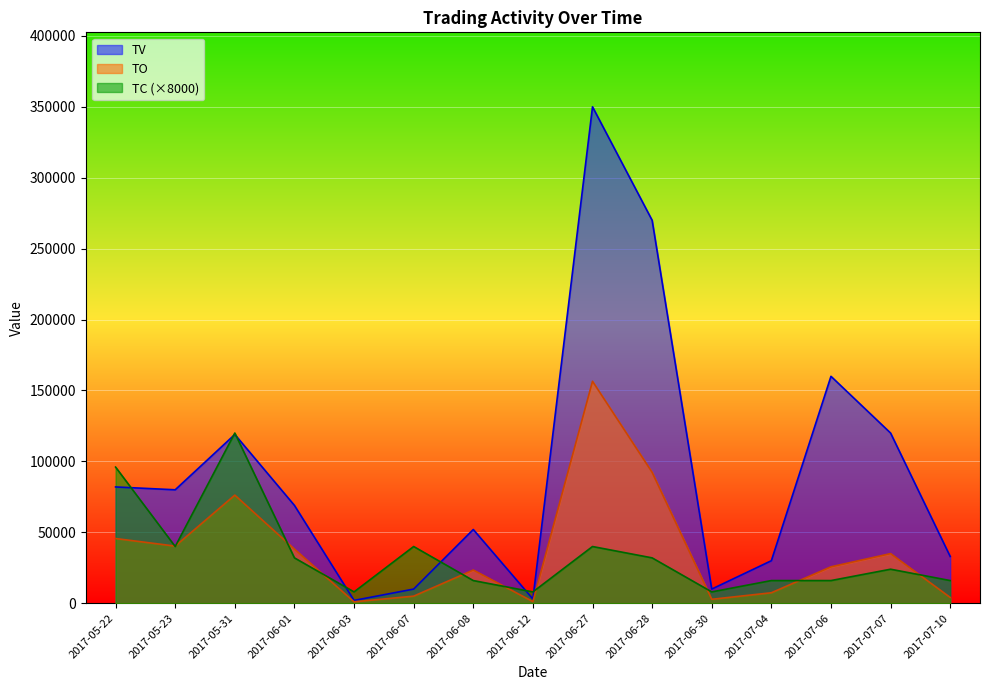

Which series has the largest total across all categories?

TV